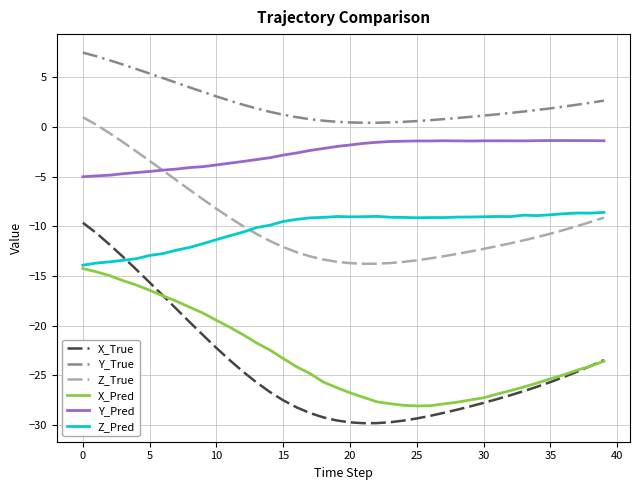

True or false: Z_Pred and X_True cross at least once.

True